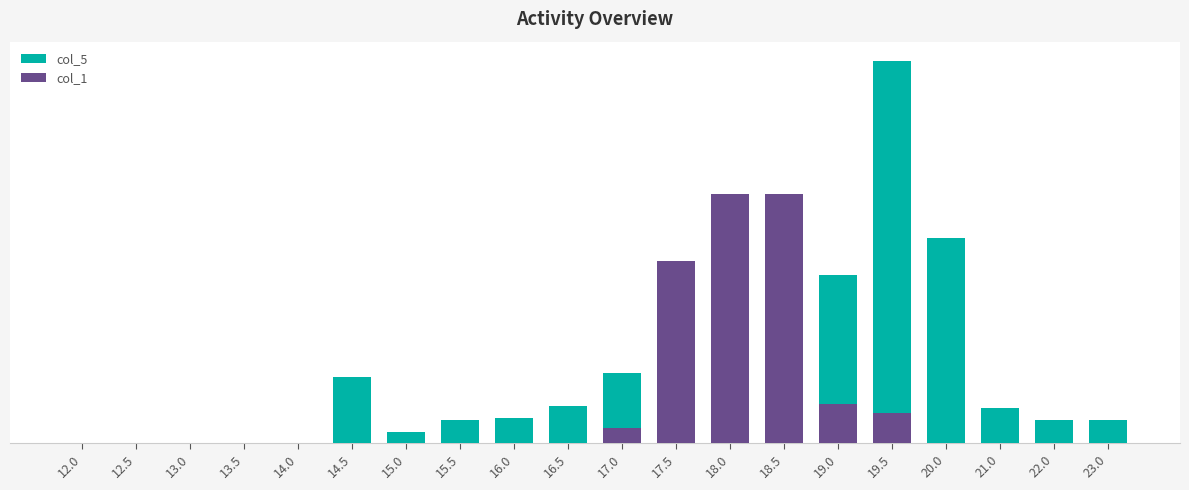

What are all the series names shown in the legend?

col_5, col_1